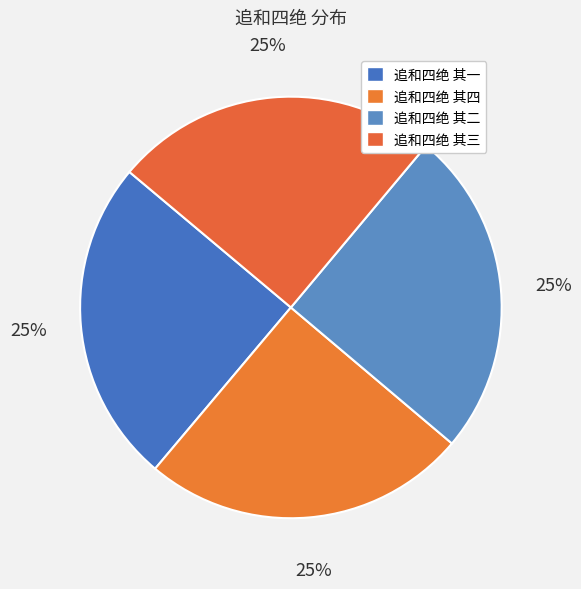

What portion of the pie excludes 追和四绝 其四?

75.0%